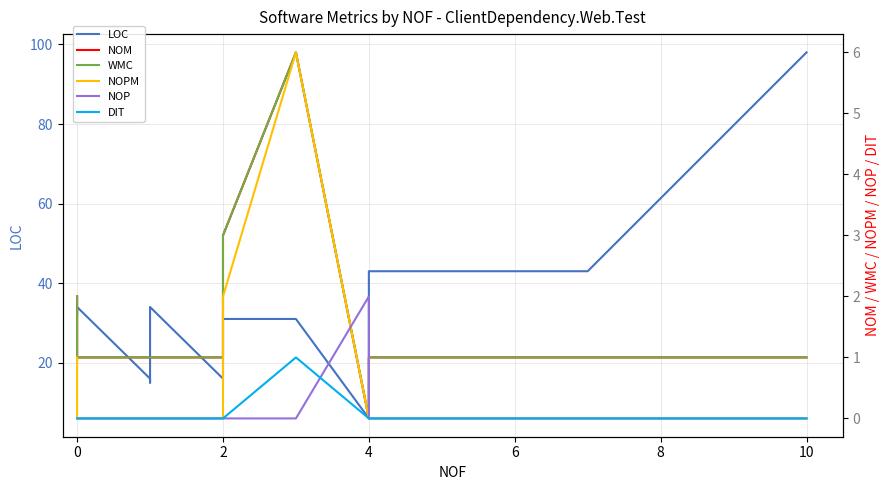

How many lines are shown in the chart?

6